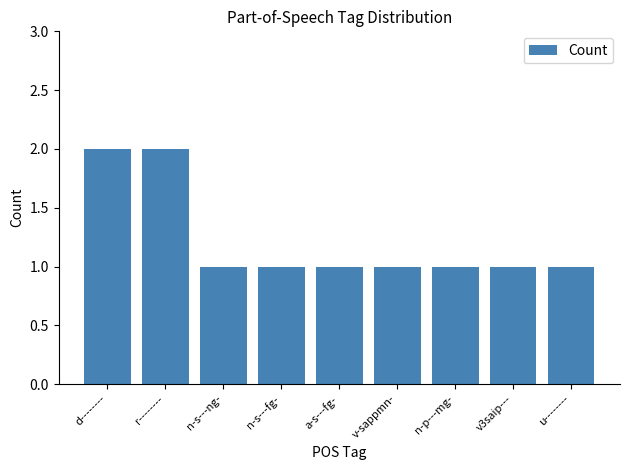

What is the smallest value displayed?

1